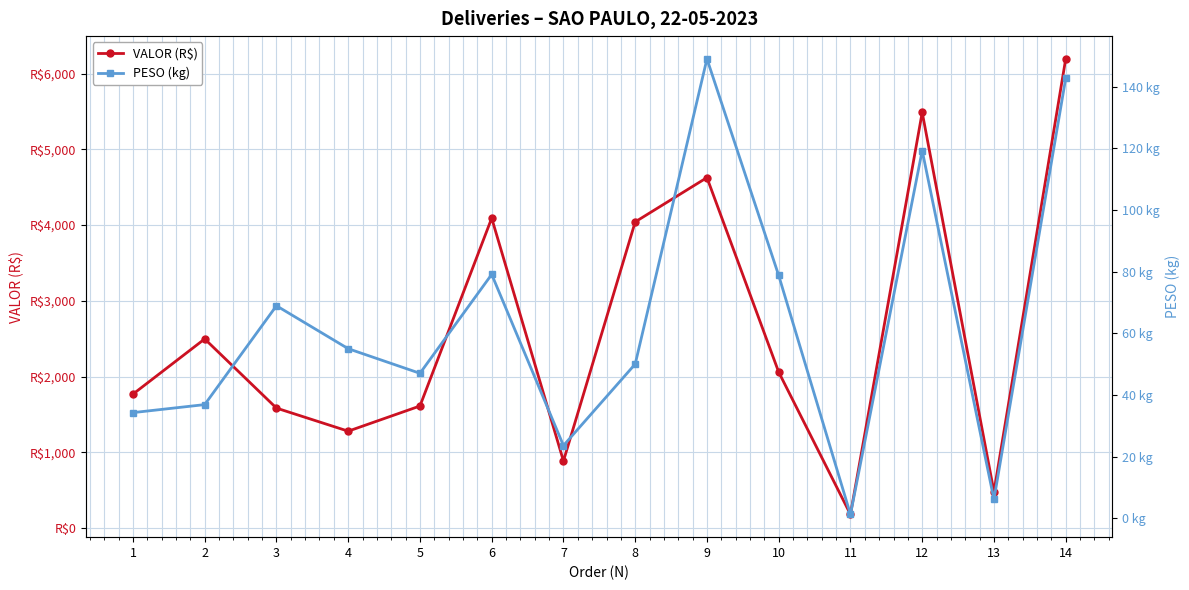

At how many categories does at least one series exceed 2546?

5